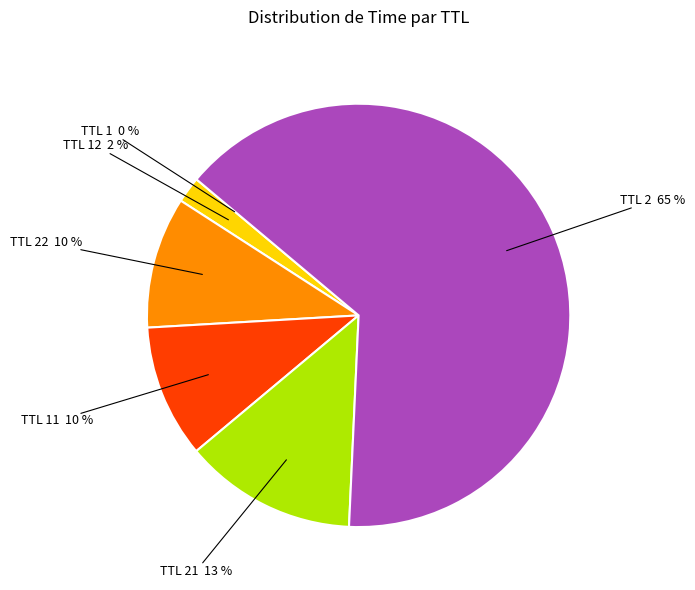

To the nearest percent, what is the difference between the largest and smallest slice percentages?

65%